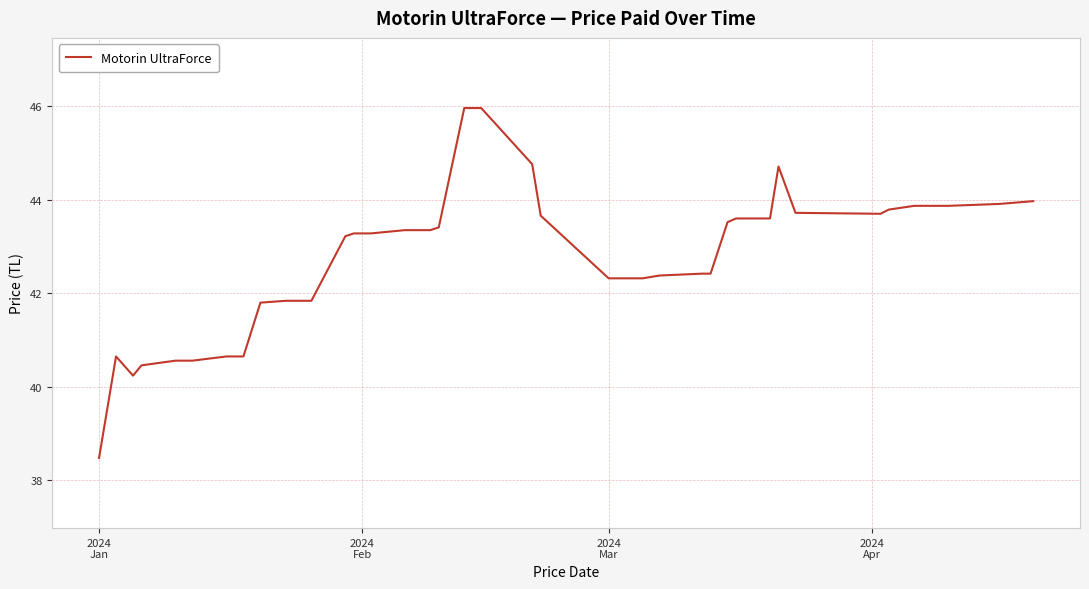

What is the difference between the maximum and second lowest values?

5.7